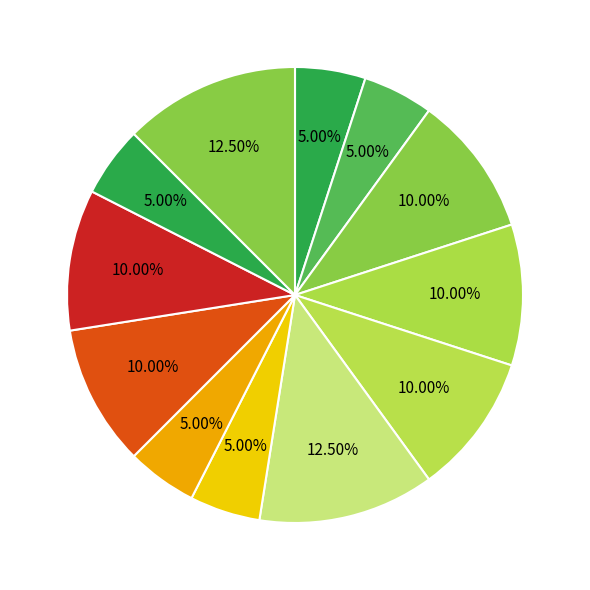

Count the number of slices in the pie.

12